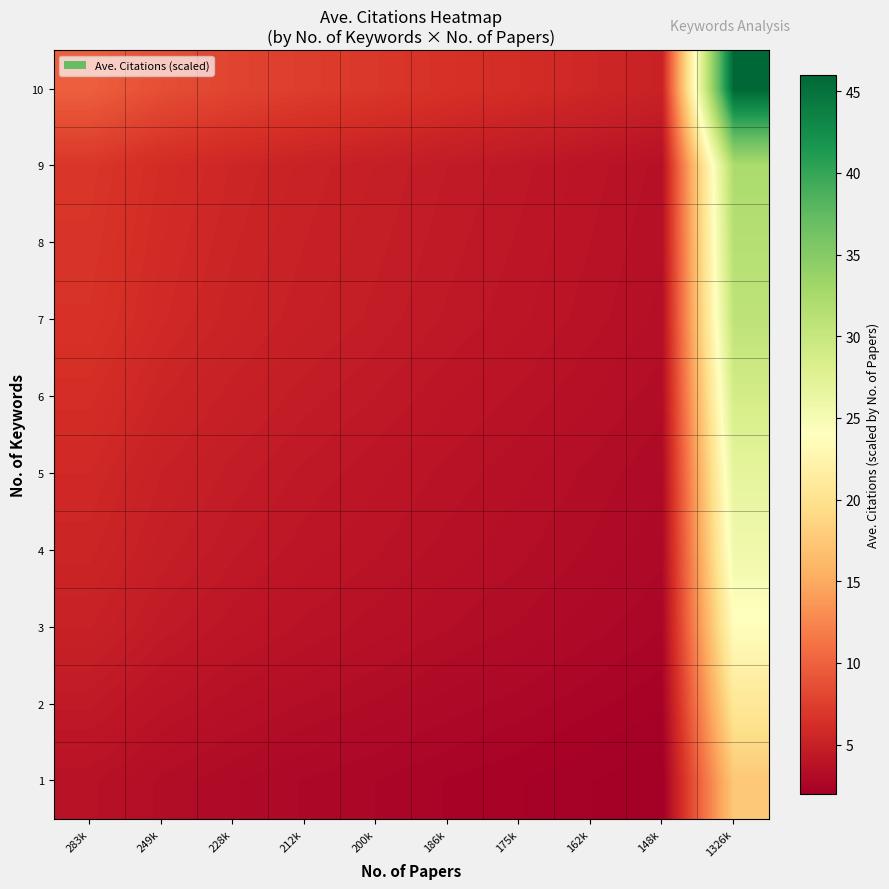

At how many categories does at least one series exceed 30?

1